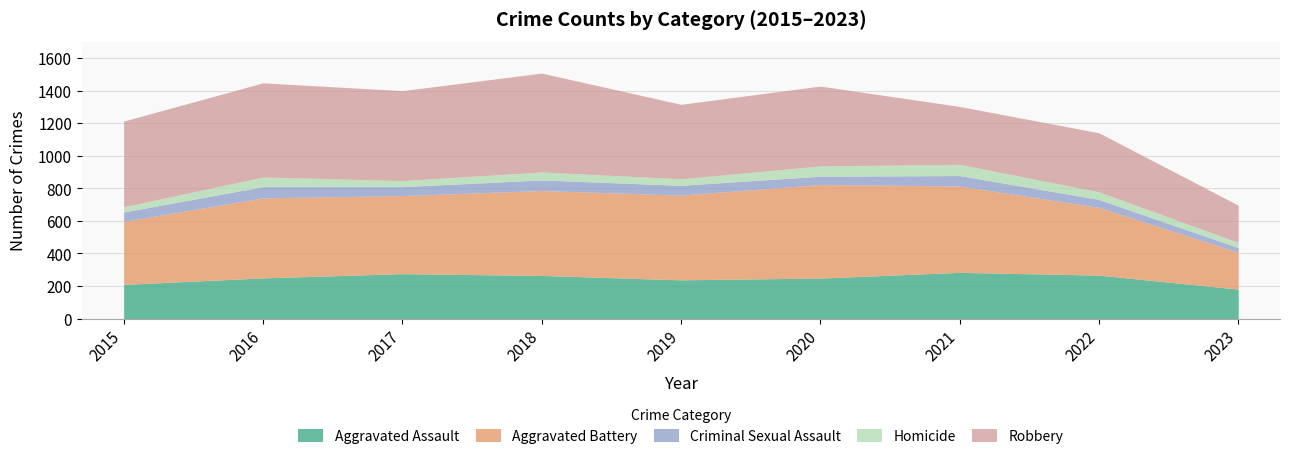

The Homicide series shows 37 at 2017. True or false?

True